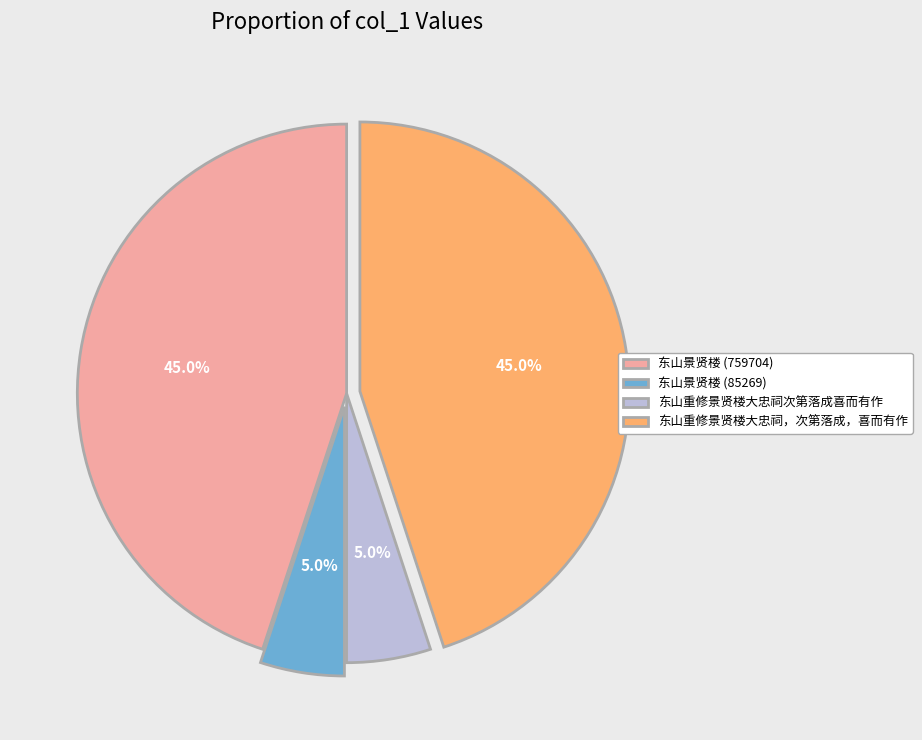

To the nearest percent, what is the average slice percentage?

25%